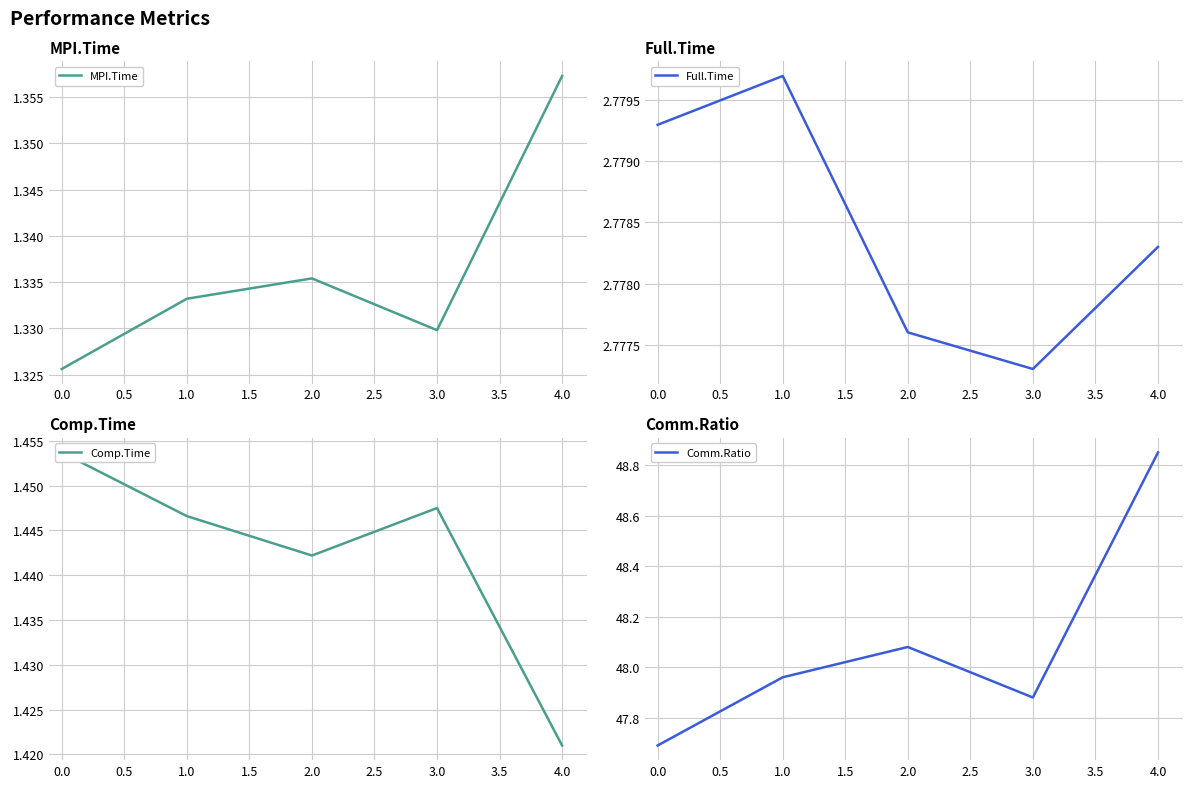

At how many categories does at least one series exceed 28?

5